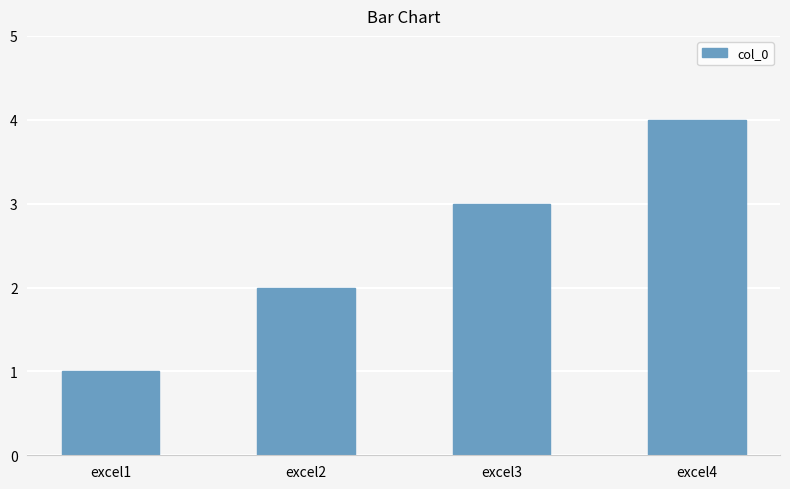

Reading left to right, extract all data points from this chart.

excel1=1	excel2=2	excel3=3	excel4=4